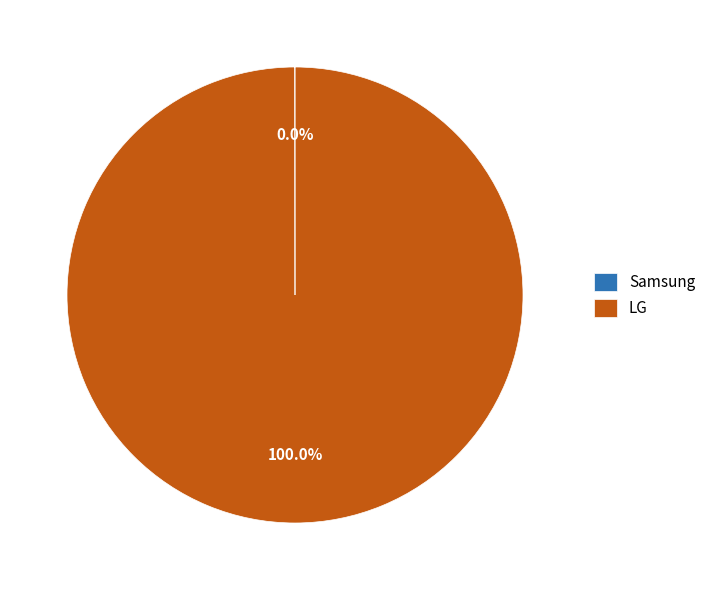

Which category has the biggest portion of the pie?

LG